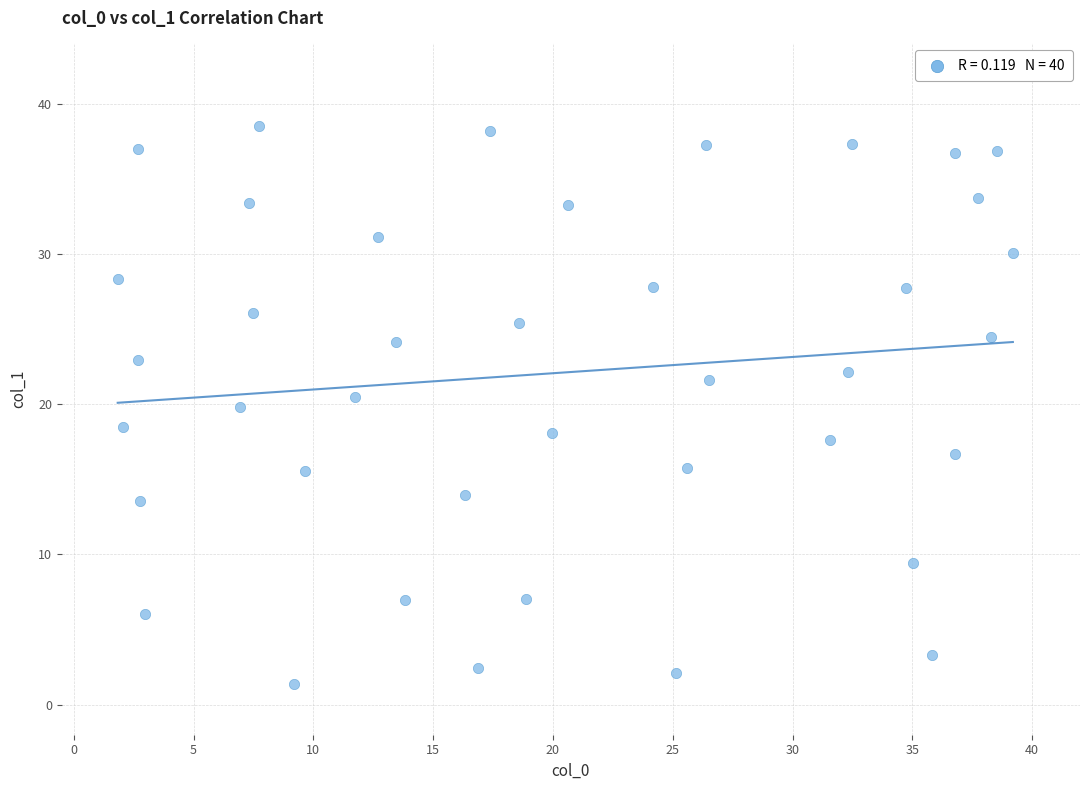

What is the range of Y values (max minus min)?

37.1